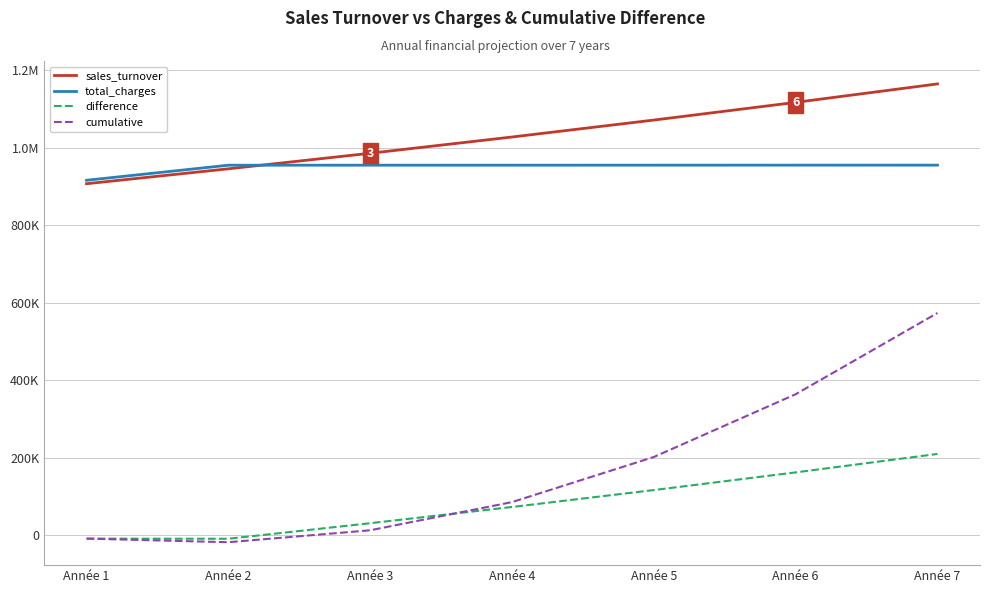

Does the chart display data point markers on the line(s)?

No